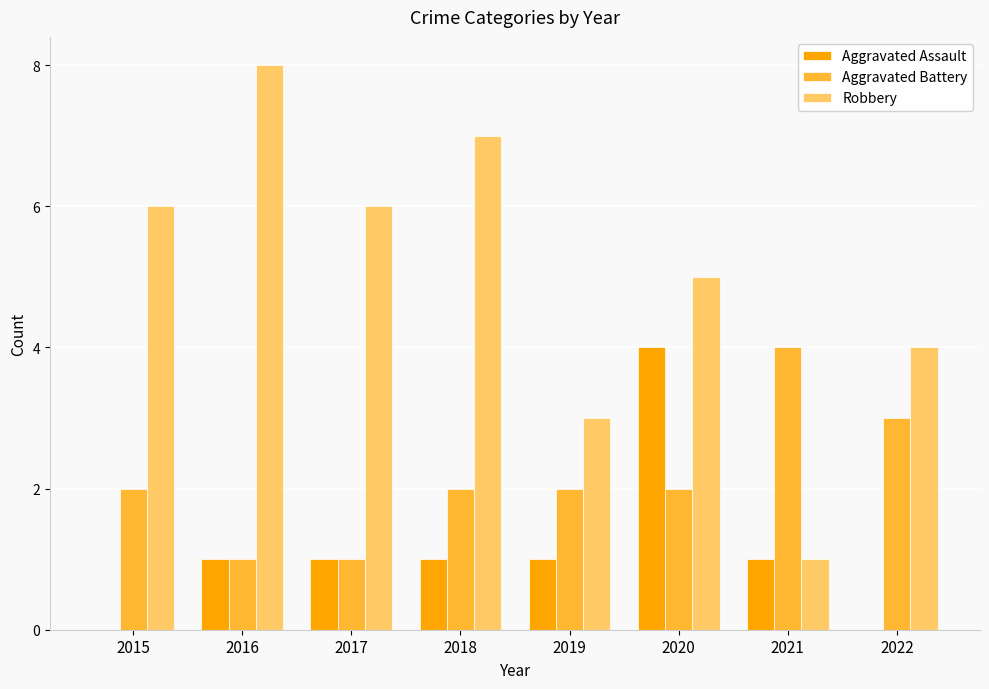

Which category has the highest value in the Aggravated Battery series?

2021